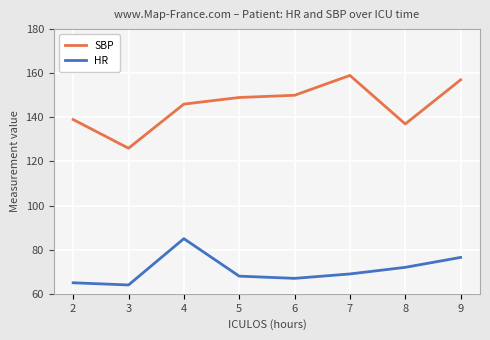

Where is the first local minimum for SBP?

3